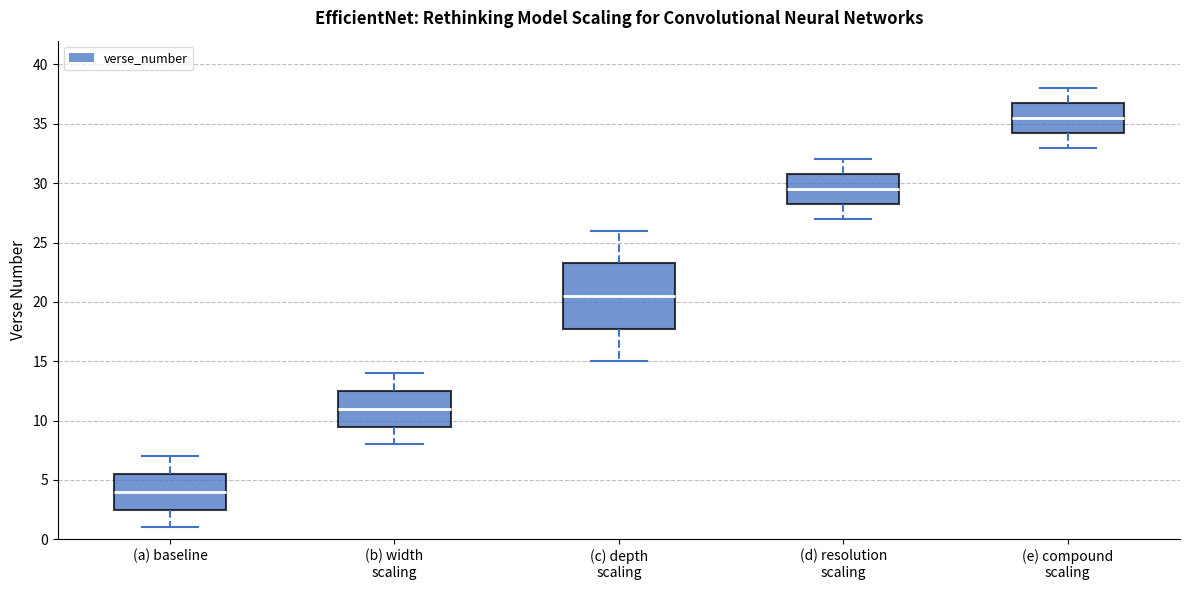

Where does the lower whisker of the box for (e) compound scaling end on the y-axis? The values are not printed on the chart, so give them approximately, as read against the axis.

33.0